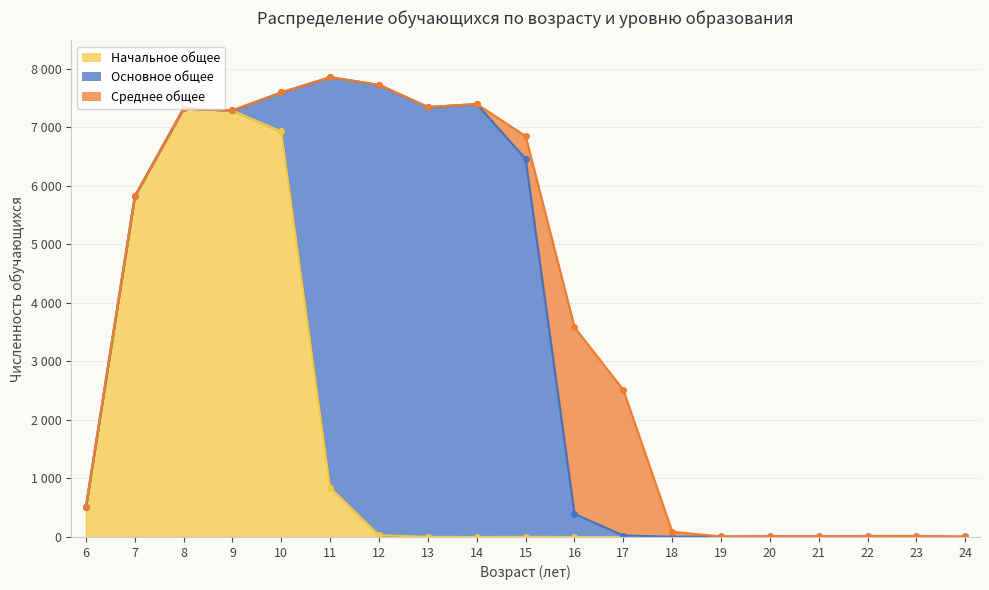

At which category does the chart reach its minimum across all series?

14